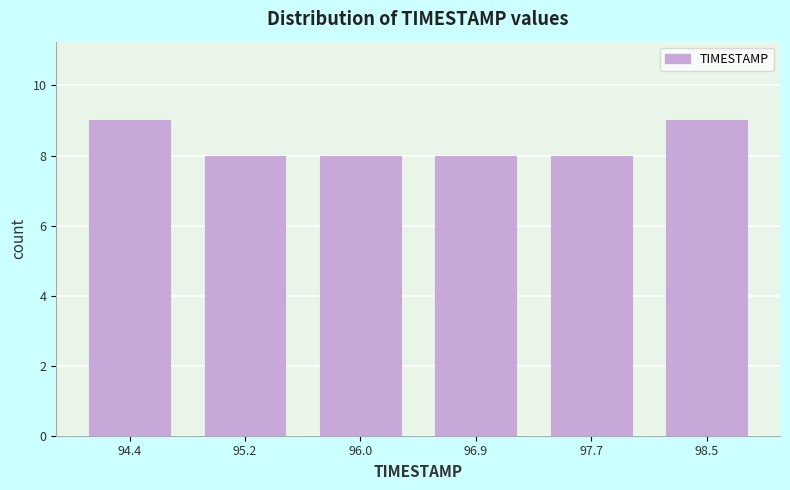

How tall is the bar that spans 96.5 to 97.3 on the x-axis? Neither the bar edges nor the heights are printed on the chart, so give them approximately, as read against the axes.

8